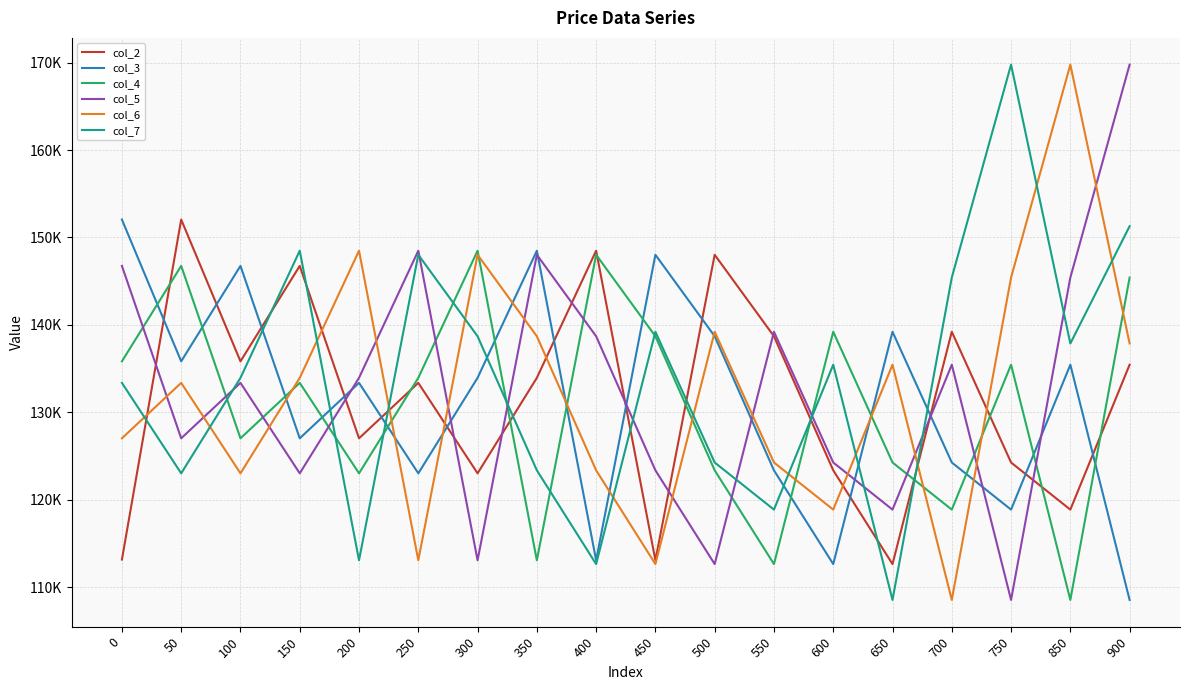

What is the spread (max minus min) of values at 100?

23.7